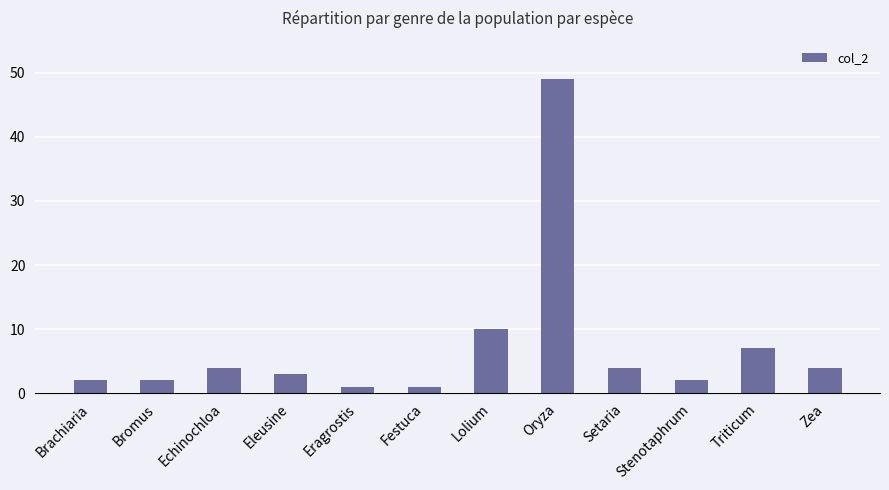

What is the approximate value at Oryza, to the nearest 5?

50